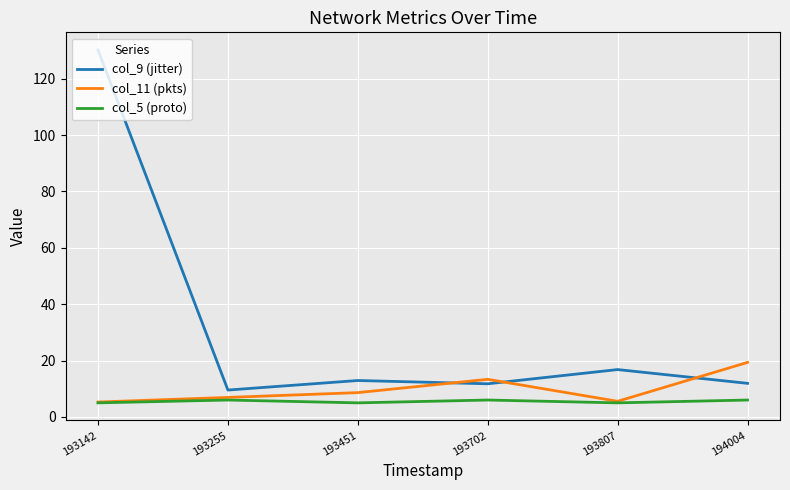

What is the total value across all series at 193255?

22.5